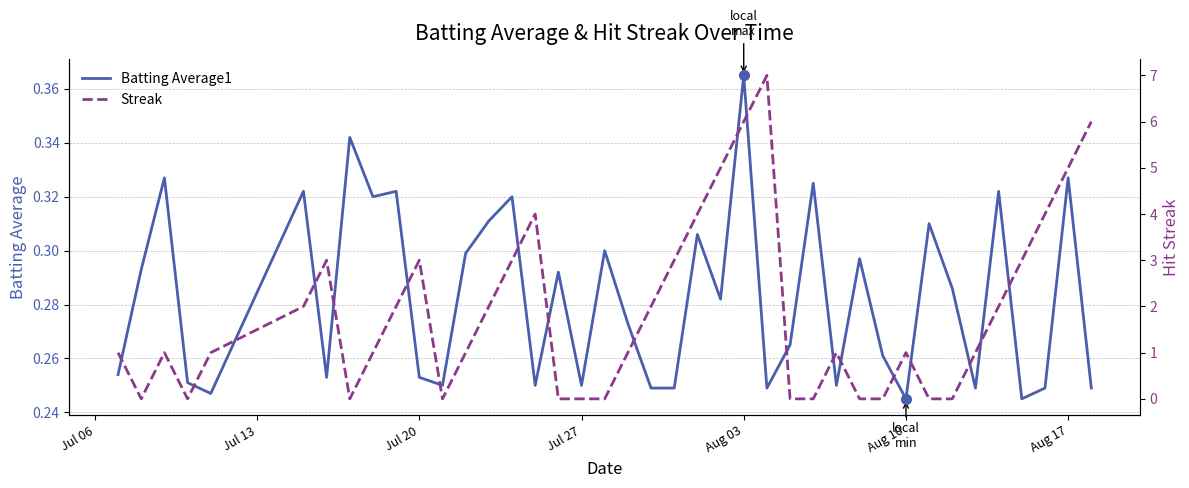

How many lines are shown in the chart?

2